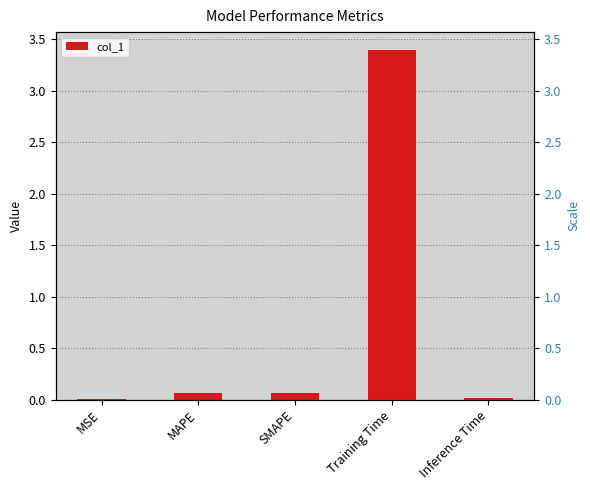

List the labels in order of value, smallest first.

MSE, Inference Time, MAPE, SMAPE, Training Time